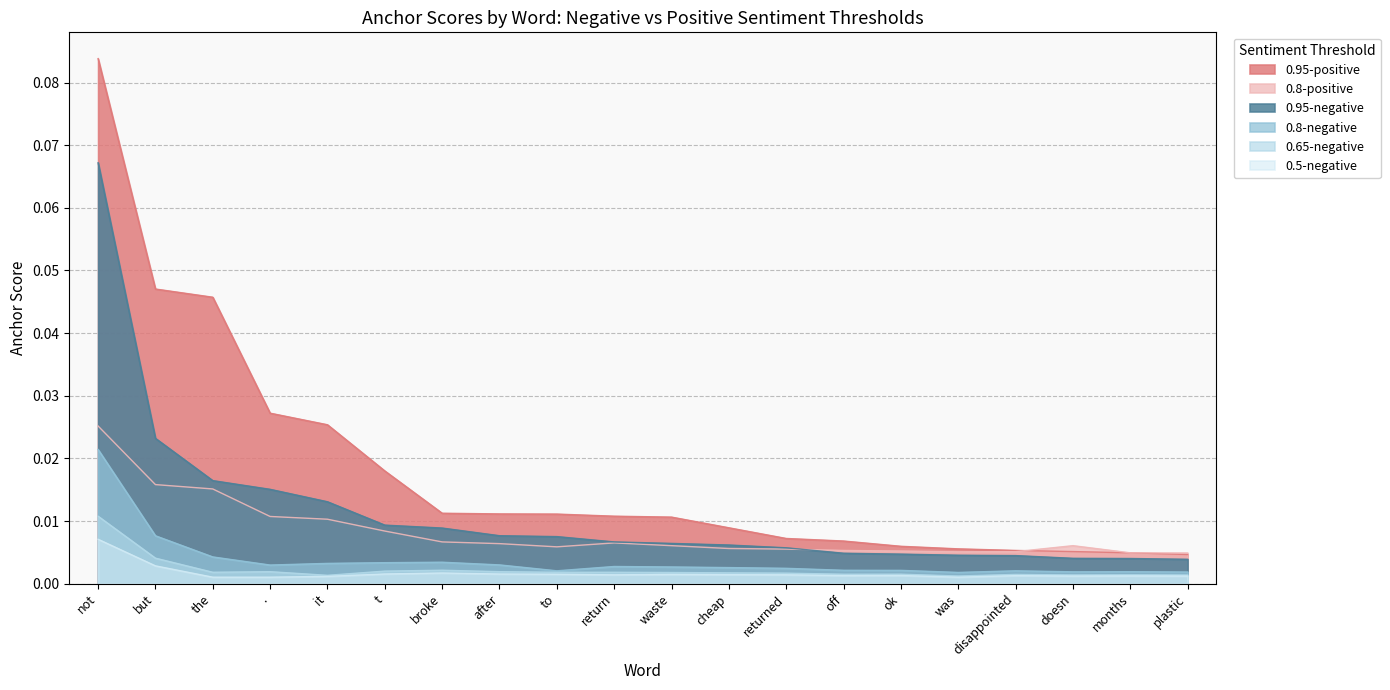

Reading left to right, extract all data points from this chart.

0.95-negative: 0.1	0.0	0.0	0.0	0.0	0.0	0.0	0.0	0.0	0.0	0.0	0.0	0.0	0.0	0.0	0.0	0.0	0.0	0.0	0.0
0.8-negative: 0.0	0.0	0.0	0.0	0.0	0.0	0.0	0.0	0.0	0.0	0.0	0.0	0.0	0.0	0.0	0.0	0.0	0.0	0.0	0.0
0.65-negative: 0.0	0.0	0.0	0.0	0.0	0.0	0.0	0.0	0.0	0.0	0.0	0.0	0.0	0.0	0.0	0.0	0.0	0.0	0.0	0.0
0.5-negative: 0.0	0.0	0.0	0.0	0.0	0.0	0.0	0.0	0.0	0.0	0.0	0.0	0.0	0.0	0.0	0.0	0.0	0.0	0.0	0.0
0.95-positive: 0.1	0.0	0.0	0.0	0.0	0.0	0.0	0.0	0.0	0.0	0.0	0.0	0.0	0.0	0.0	0.0	0.0	0.0	0.0	0.0
0.8-positive: 0.0	0.0	0.0	0.0	0.0	0.0	0.0	0.0	0.0	0.0	0.0	0.0	0.0	0.0	0.0	0.0	0.0	0.0	0.0	0.0